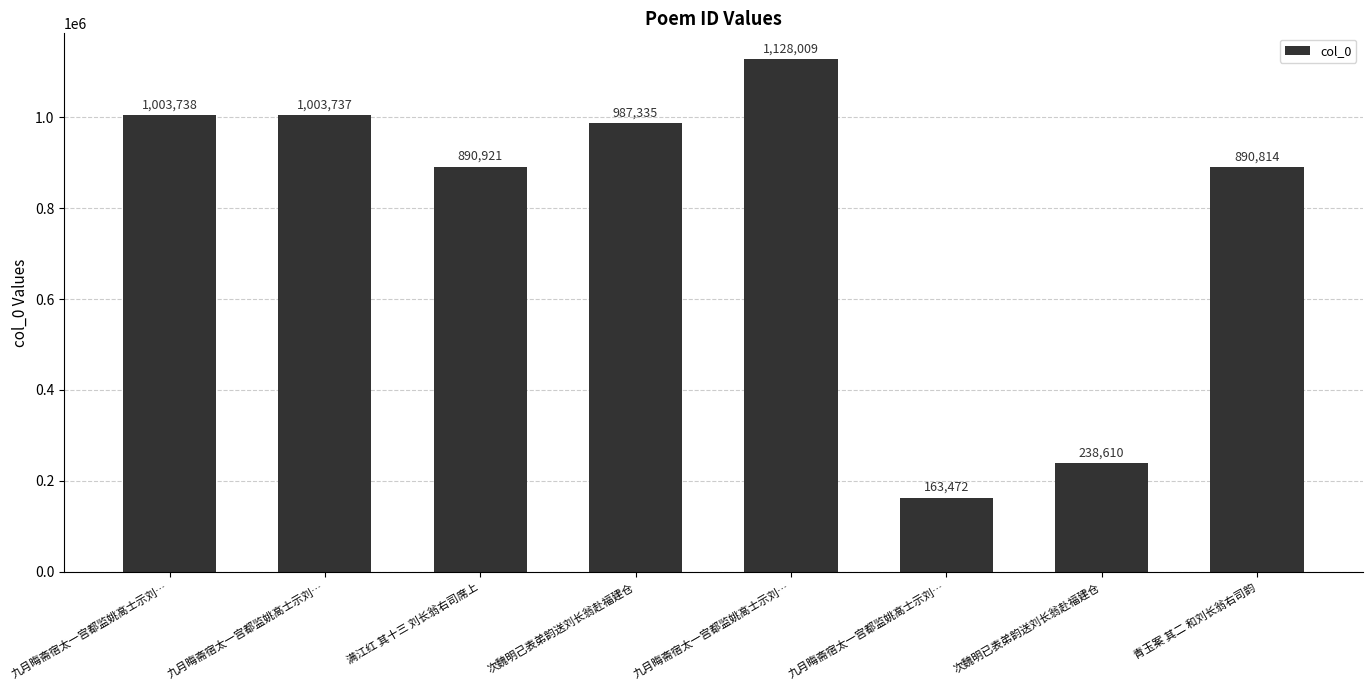

What is the maximum value shown in the chart?

1128009